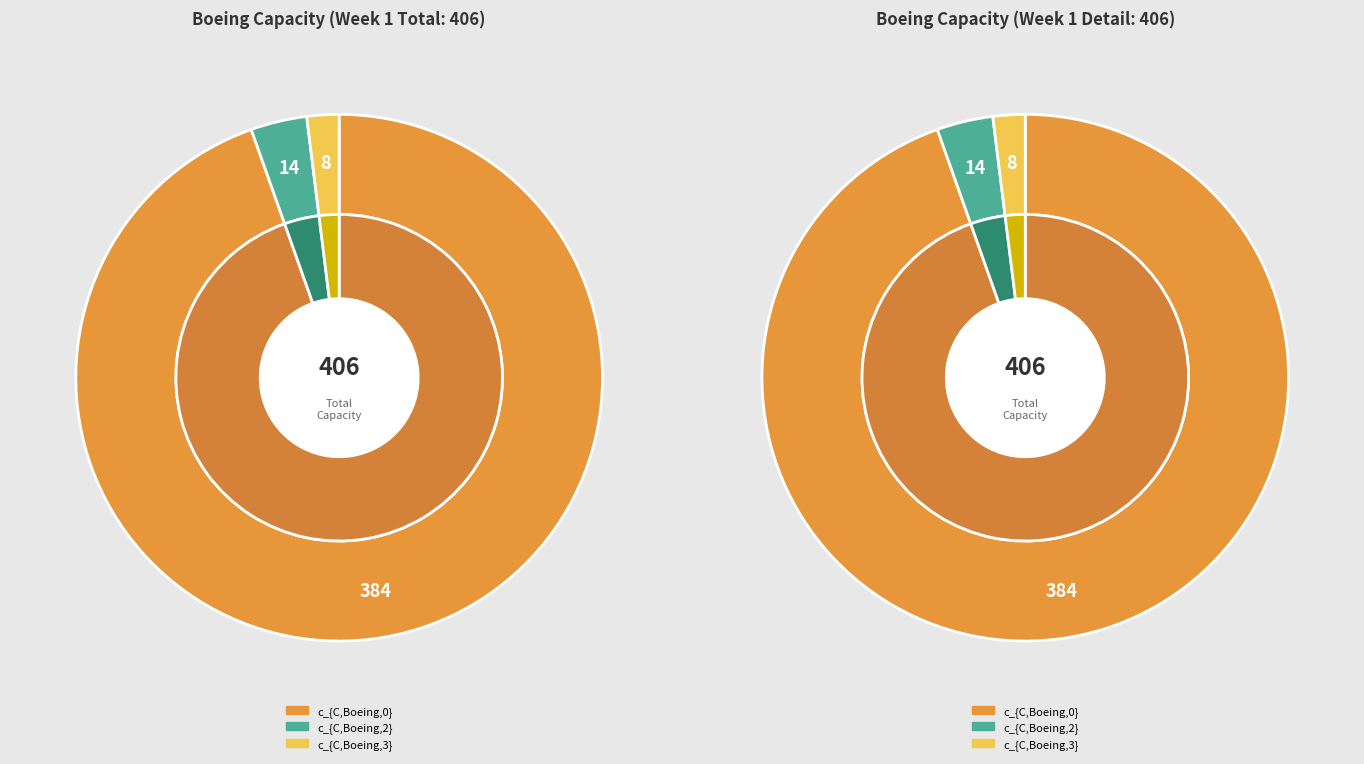

Which category accounts for the majority?

c_{C,Boeing,0}